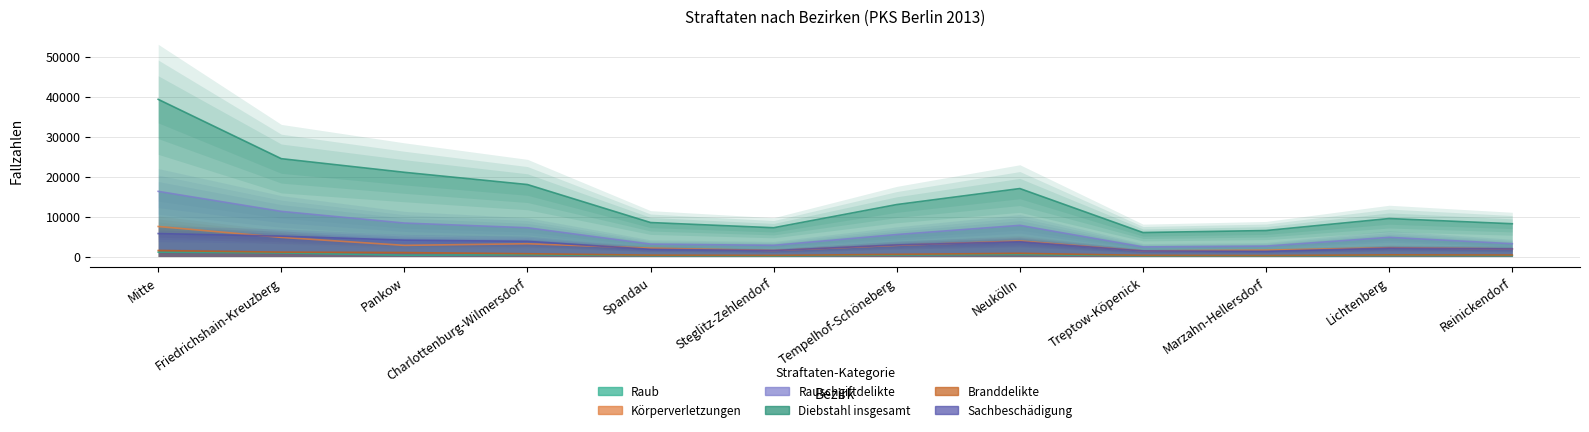

Reading right to left, list all the values displayed in this chart.

Raub: 200	250	160	180	520	380	130	220	450	332	906	1096
Körperverletzungen: 1900	2200	1600	1400	3900	2800	1500	2100	3200	2793	4792	7515
Rauschgiftdelikte: 3200	4800	2600	2400	7800	5500	2800	3100	7200	8370	11289	16300
Diebstahl insgesamt: 8200	9500	6500	6000	17000	13000	7200	8500	18000	21063	24474	39314
Branddelikte: 380	420	250	300	800	550	280	350	700	992	1090	1497
Sachbeschädigung: 1900	2100	1300	1400	3700	2900	1500	1800	3800	4096	5094	5744